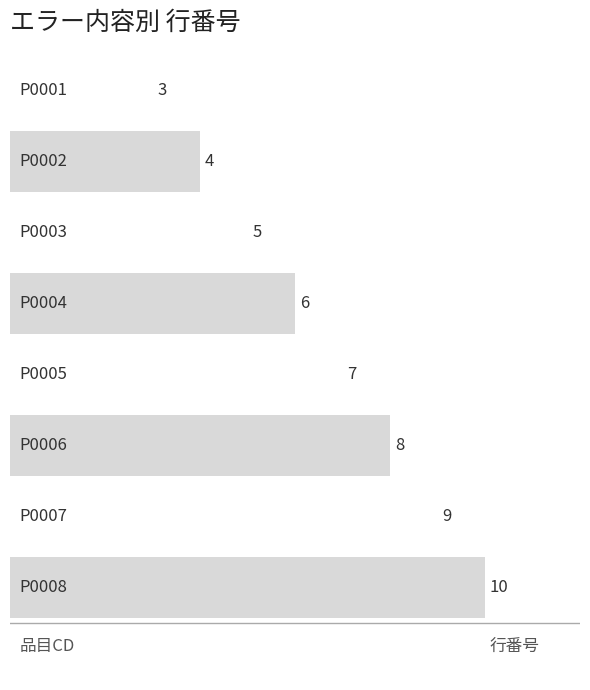

What is the difference between the values at P0007 and P0006?

1